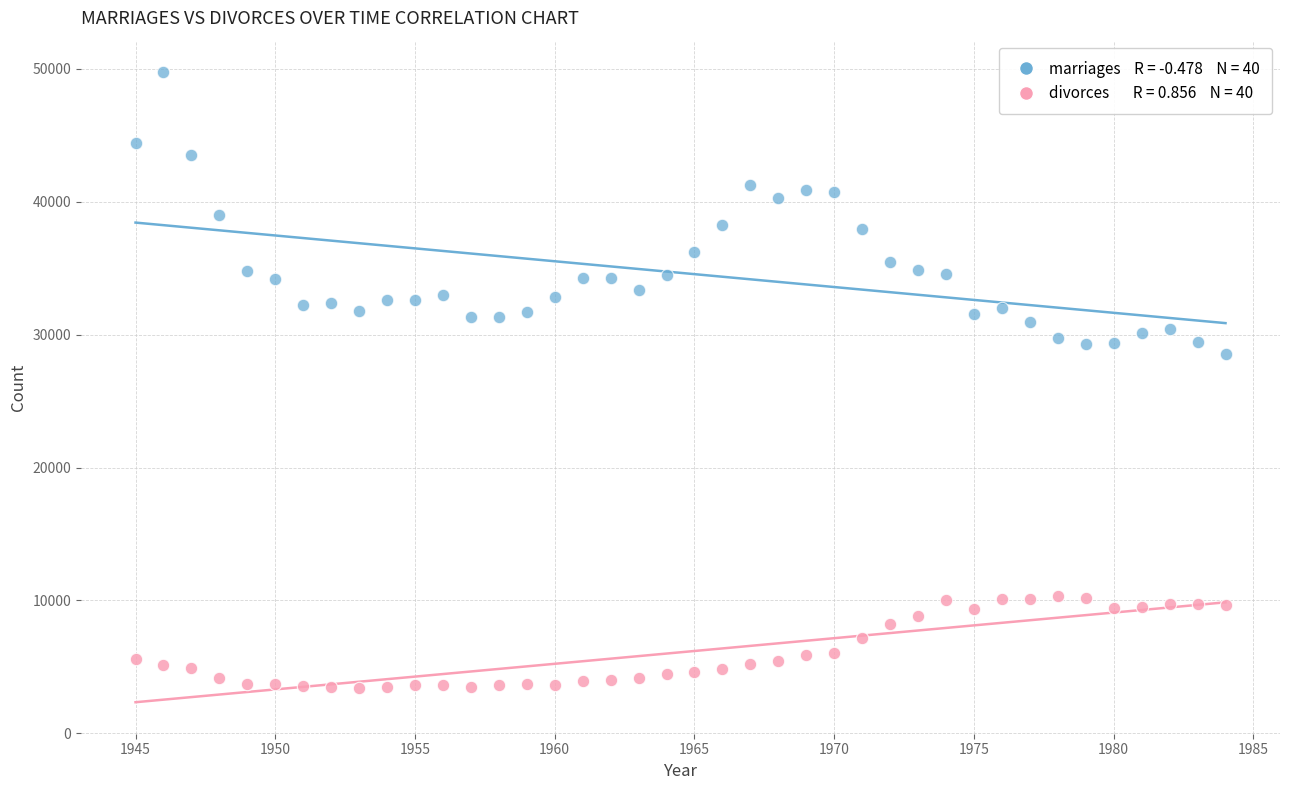

Across all data points, what is the range of X values (max minus min)?

39